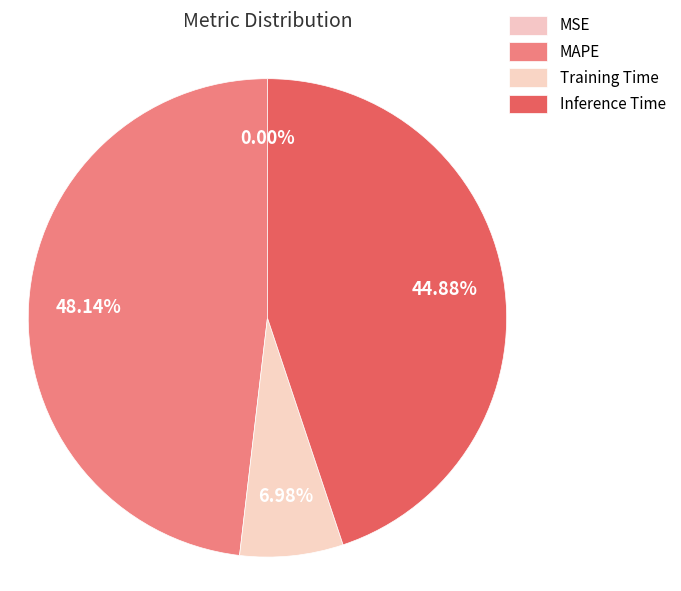

To the nearest percent, what portion does Inference Time represent?

45%